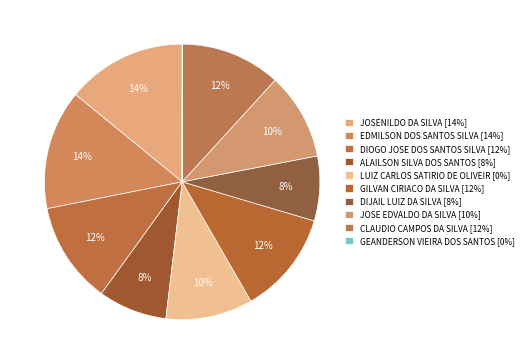

Count the number of slices in the pie.

10